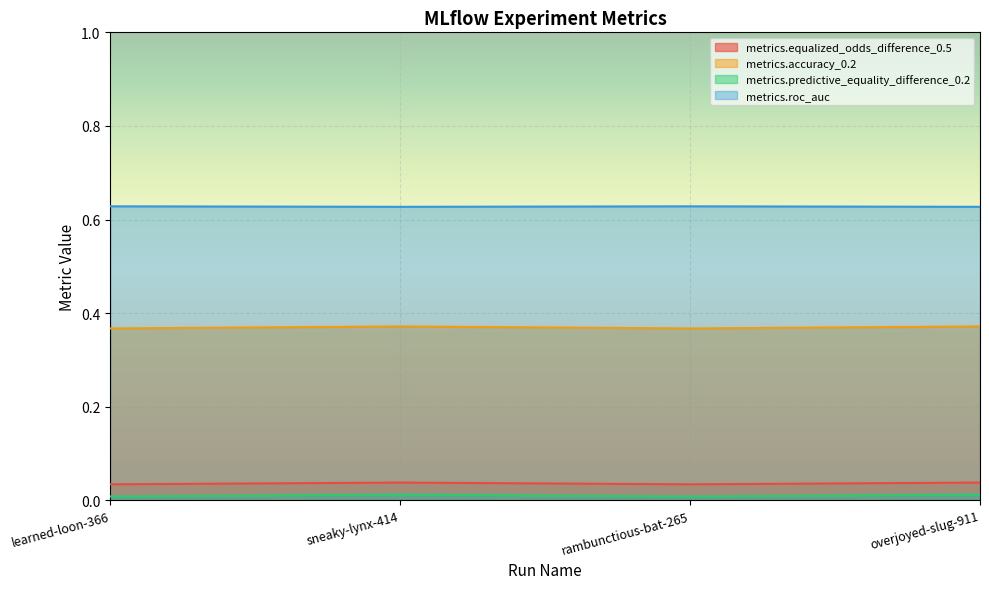

Which category has the lowest value in the metrics.accuracy_0.2 series?

learned-loon-366